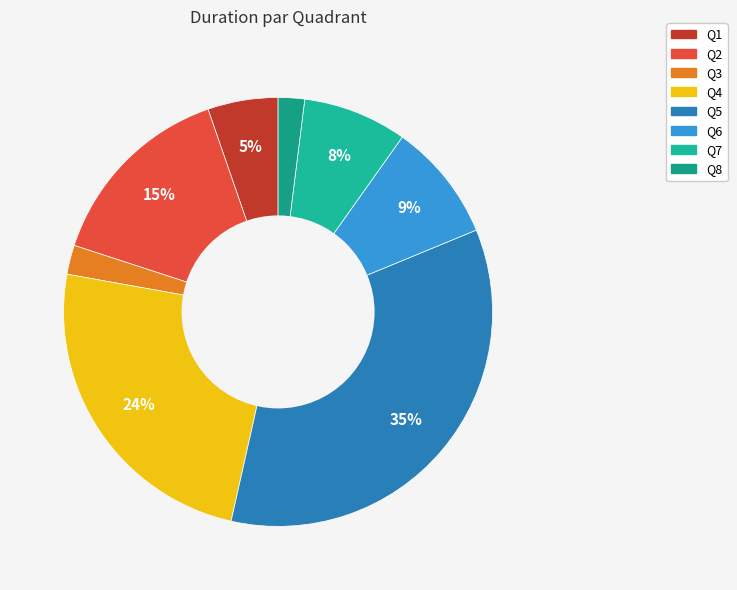

How many segments does this pie chart have?

8